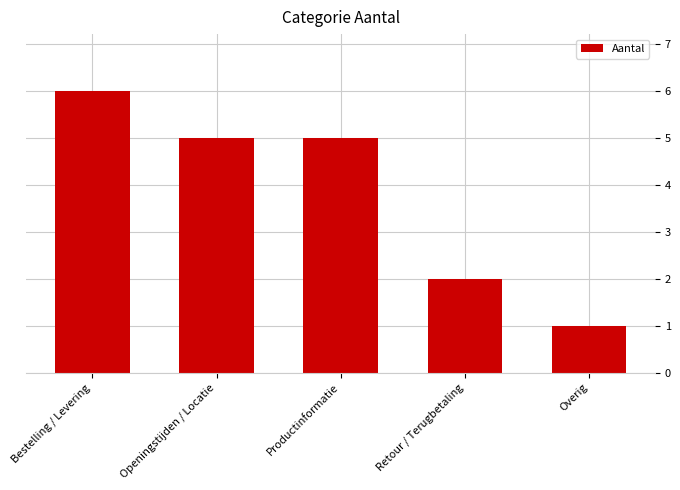

What is the greatest value displayed?

6